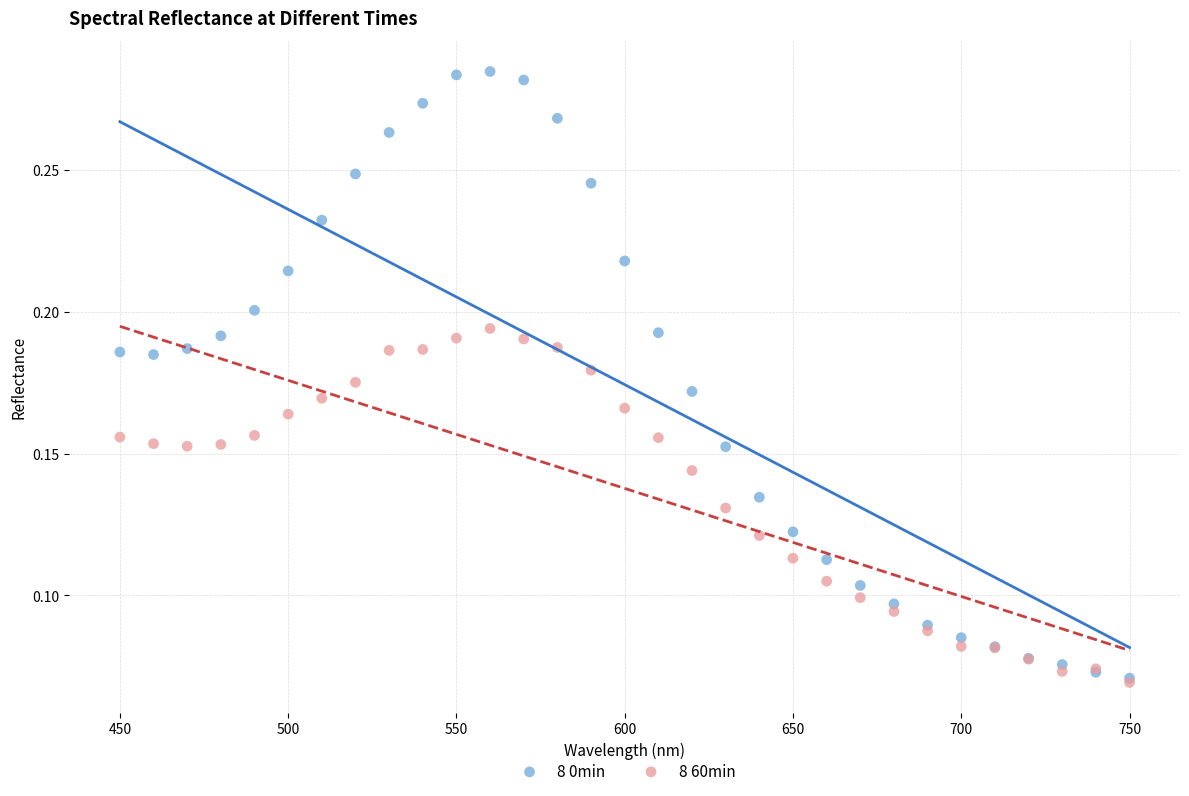

Which series contains the highest Y value?

8 0min